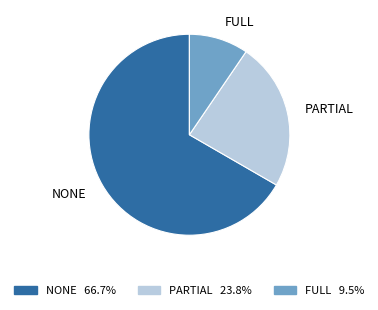

What is the ratio of the value at NONE to the value at FULL?

7.0